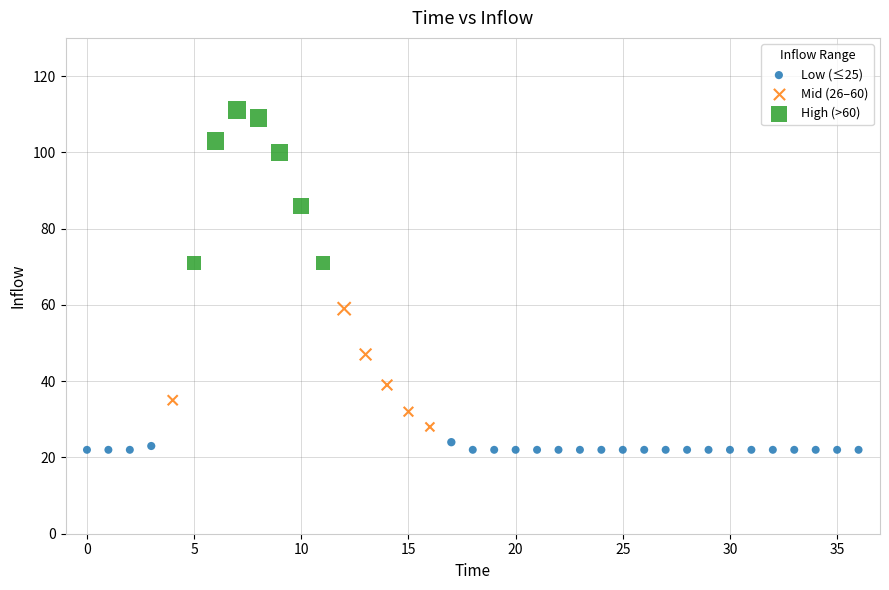

Which series reaches the minimum Y coordinate?

Low (≤25)